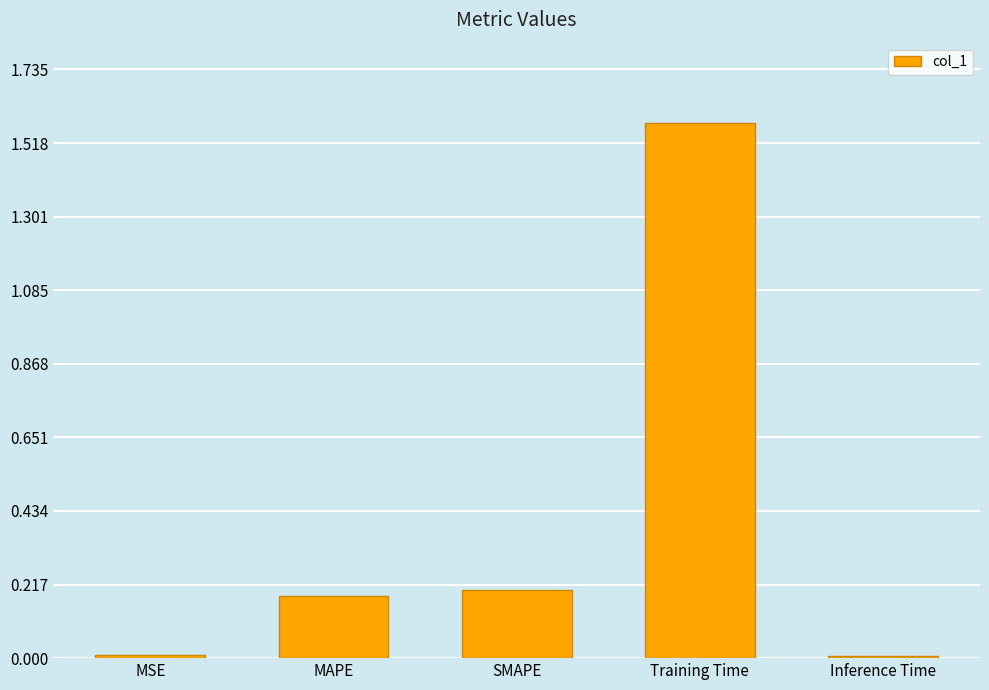

What is the value of the 3rd bar from the left?

0.2